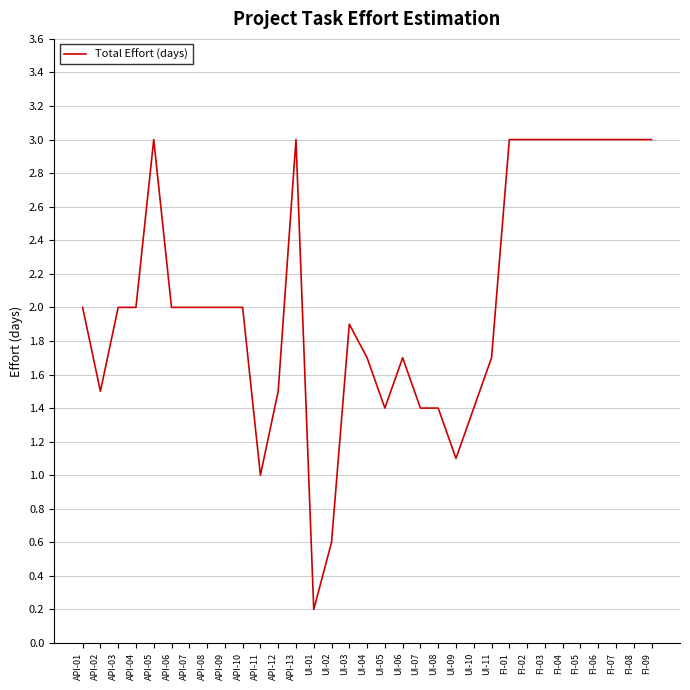

What is the maximum value shown in the chart?

3.0